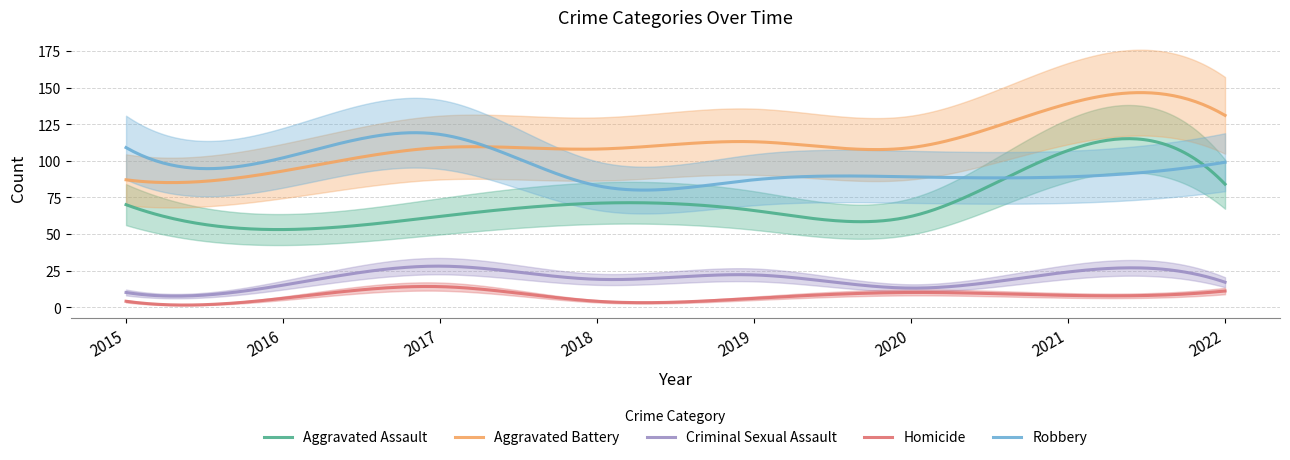

What is the value of the Criminal Sexual Assault point at the 3rd from the left?

28